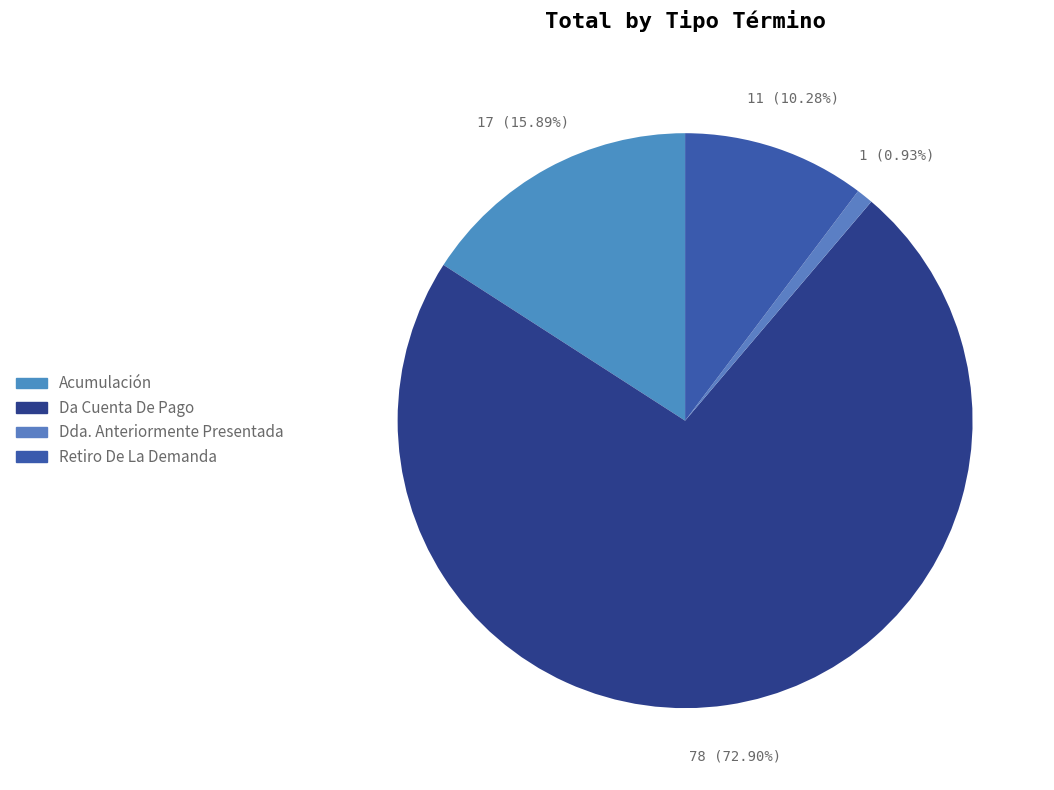

What is the largest slice in the pie chart?

Da Cuenta De Pago